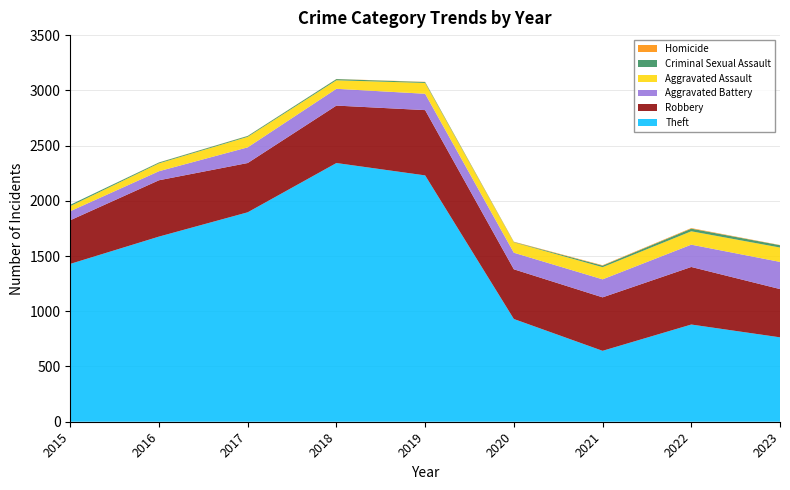

Reading right to left, extract all data points from this chart.

Robbery: 437	521	484	450	591	520	446	510	395
Theft: 764	880	642	930	2230	2342	1896	1676	1429
Aggravated Battery: 246	202	163	150	148	152	142	82	82
Aggravated Assault: 130	121	110	94	98	77	95	71	46
Criminal Sexual Assault: 21	24	14	3	8	11	8	8	12
Homicide: 2	5	4	3	2	1	1	1	0